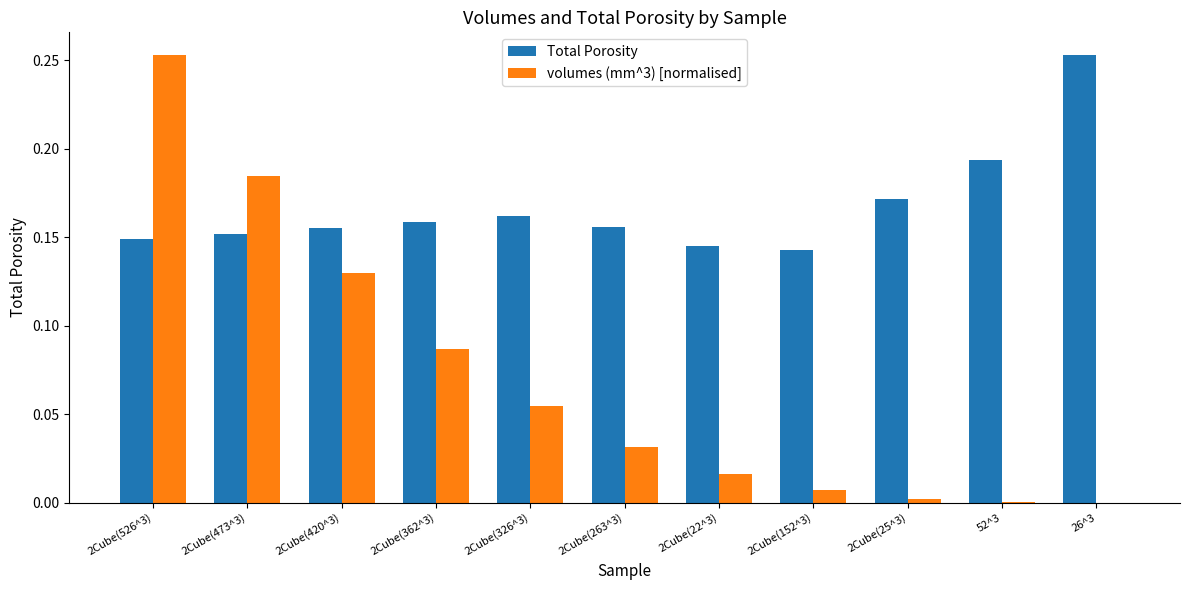

How many series are shown in this chart?

2